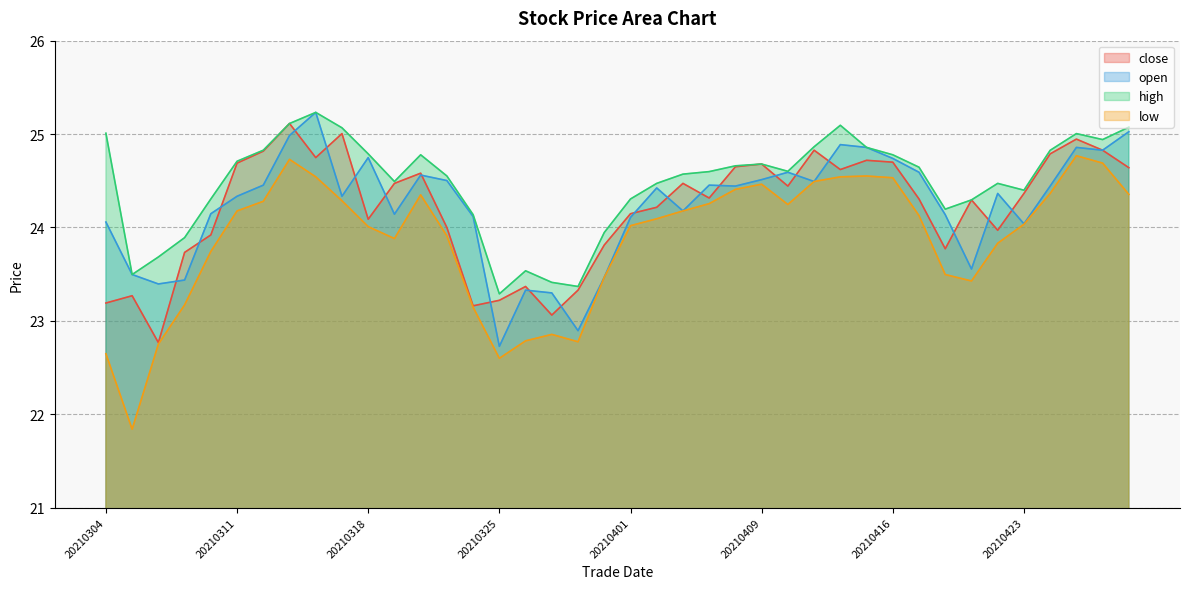

Between 20210405 and 20210429, which series saw the biggest shift?

open